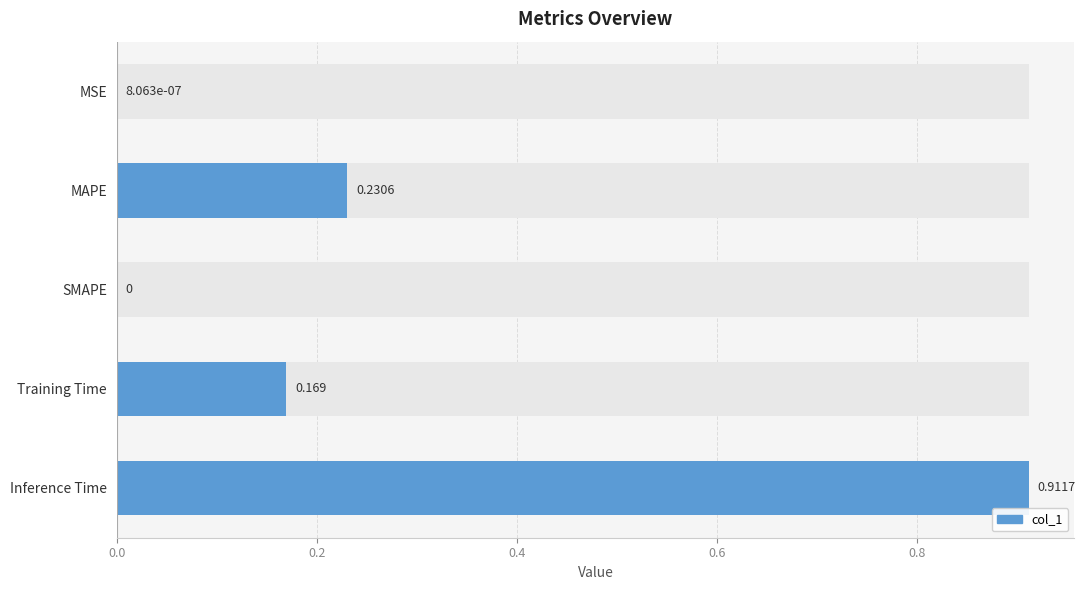

At which category does the chart reach its minimum across all series?

SMAPE